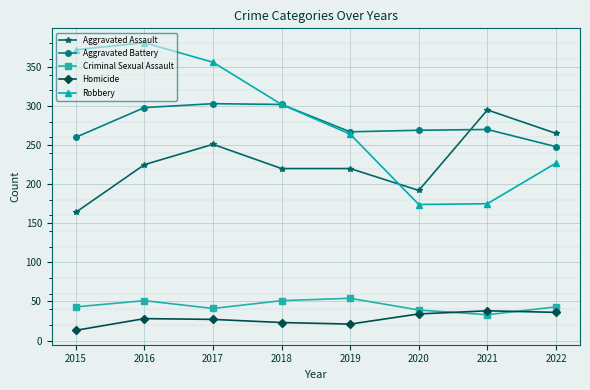

At which category does the chart reach its peak across all series?

2016